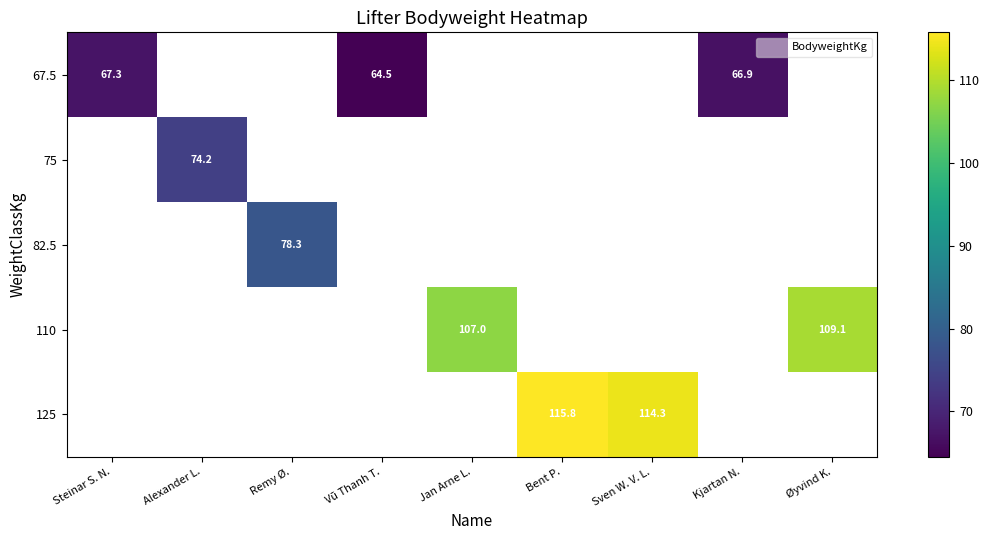

Which label corresponds to the smallest value in the chart?

Vũ Thanh T.